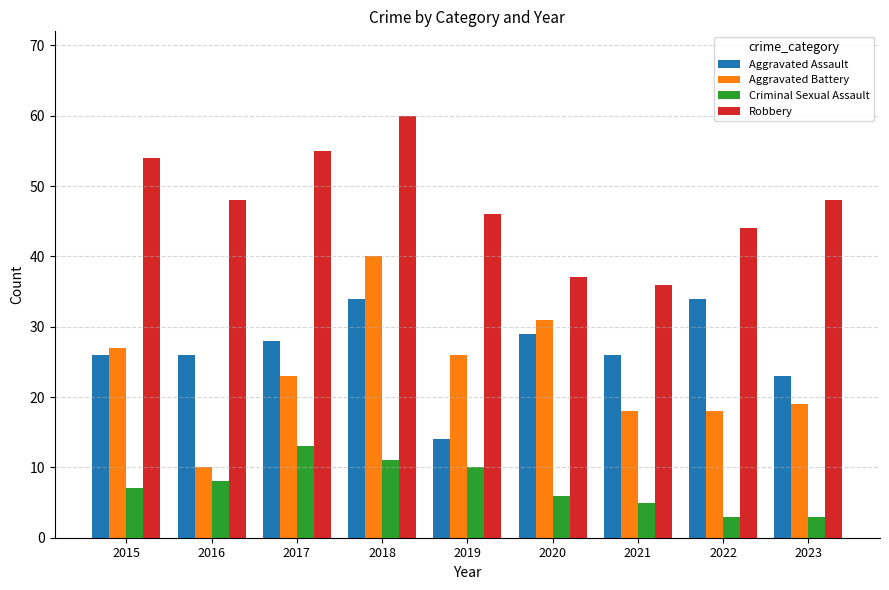

The value of Criminal Sexual Assault at 2023 is 3. True or false?

True